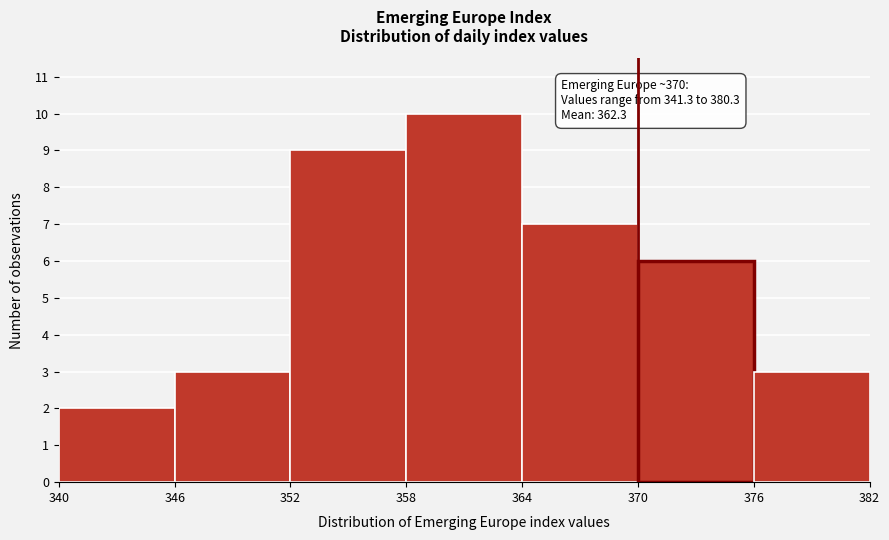

Over which range of the x-axis is the bar tallest?

358 to 364